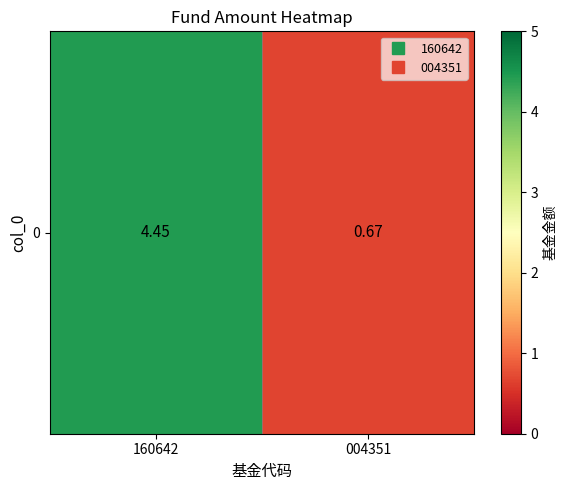

Which has a higher value, 160642 or 004351?

160642